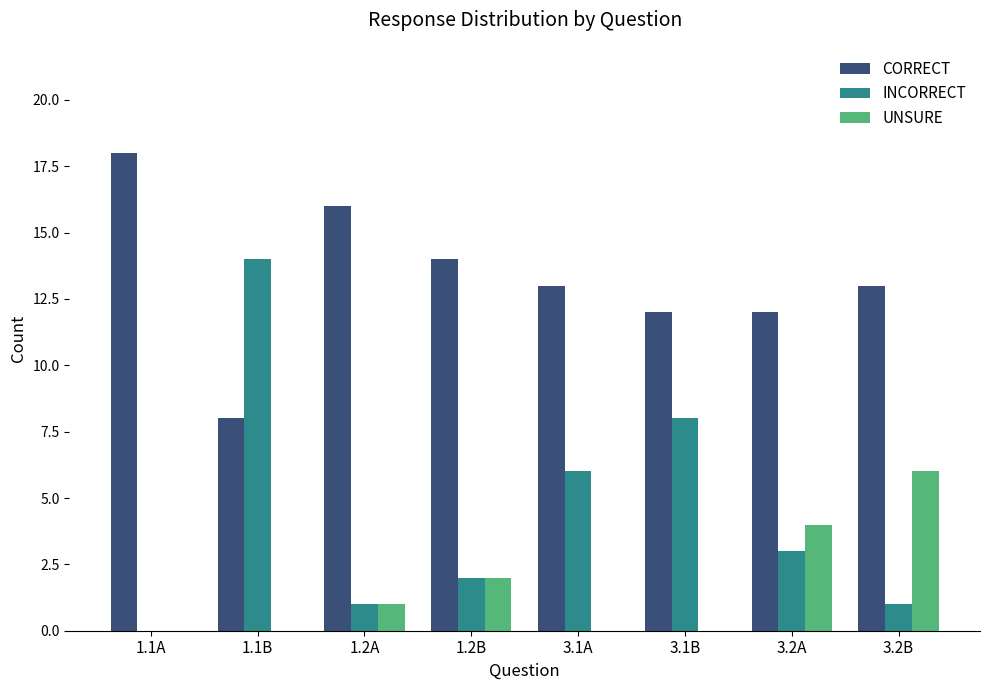

Reading left to right, transcribe all the data shown in this chart.

CORRECT: 1.1A=18	1.1B=8	1.2A=16	1.2B=14	3.1A=13	3.1B=12	3.2A=12	3.2B=13
INCORRECT: 1.1A=0	1.1B=14	1.2A=1	1.2B=2	3.1A=6	3.1B=8	3.2A=3	3.2B=1
UNSURE: 1.1A=0	1.1B=0	1.2A=1	1.2B=2	3.1A=0	3.1B=0	3.2A=4	3.2B=6